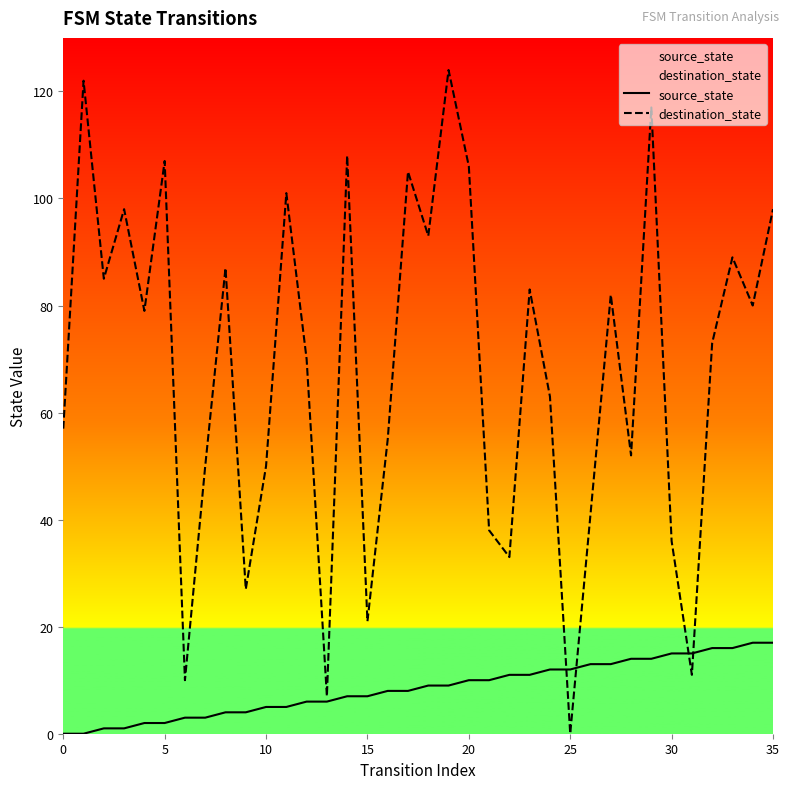

How many values in the destination_state series exceed 79?

17